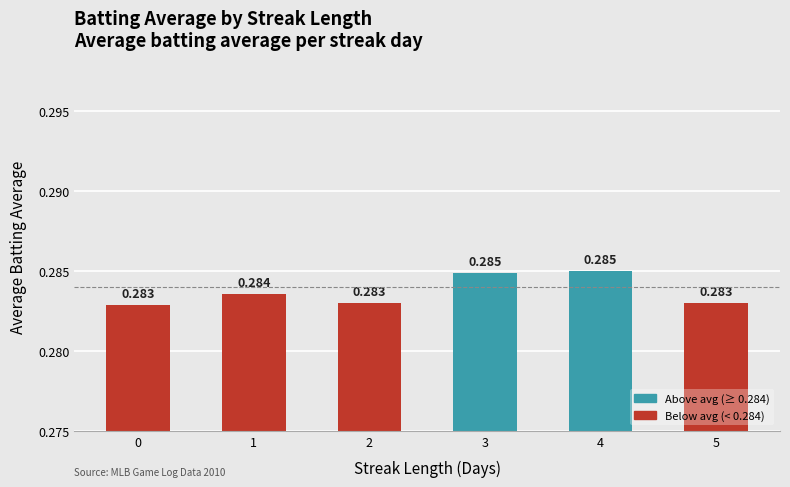

What is the greatest value displayed?

0.3